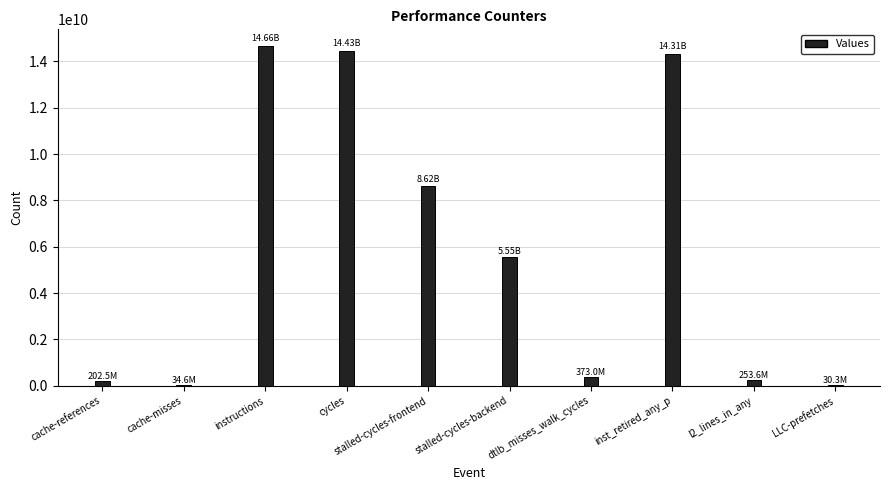

Where is the data nearest to the value 7342665047?

stalled-cycles-frontend